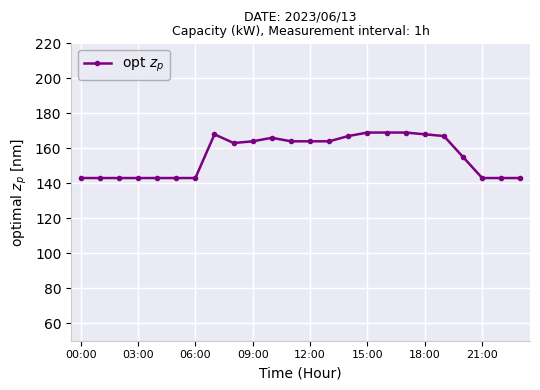

What is the value of the 15th point from the left?

167